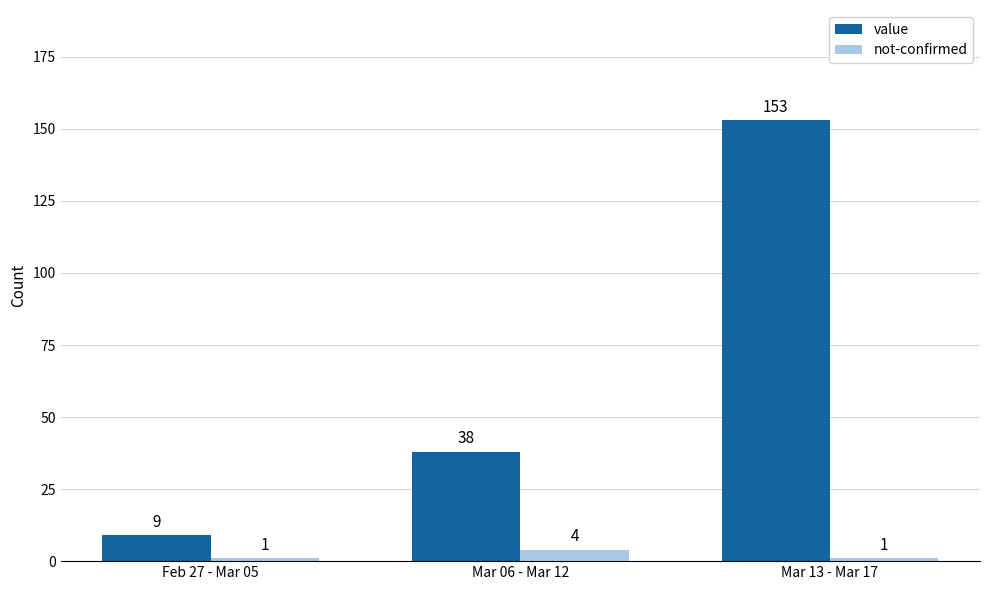

How many bars are there in total?

6